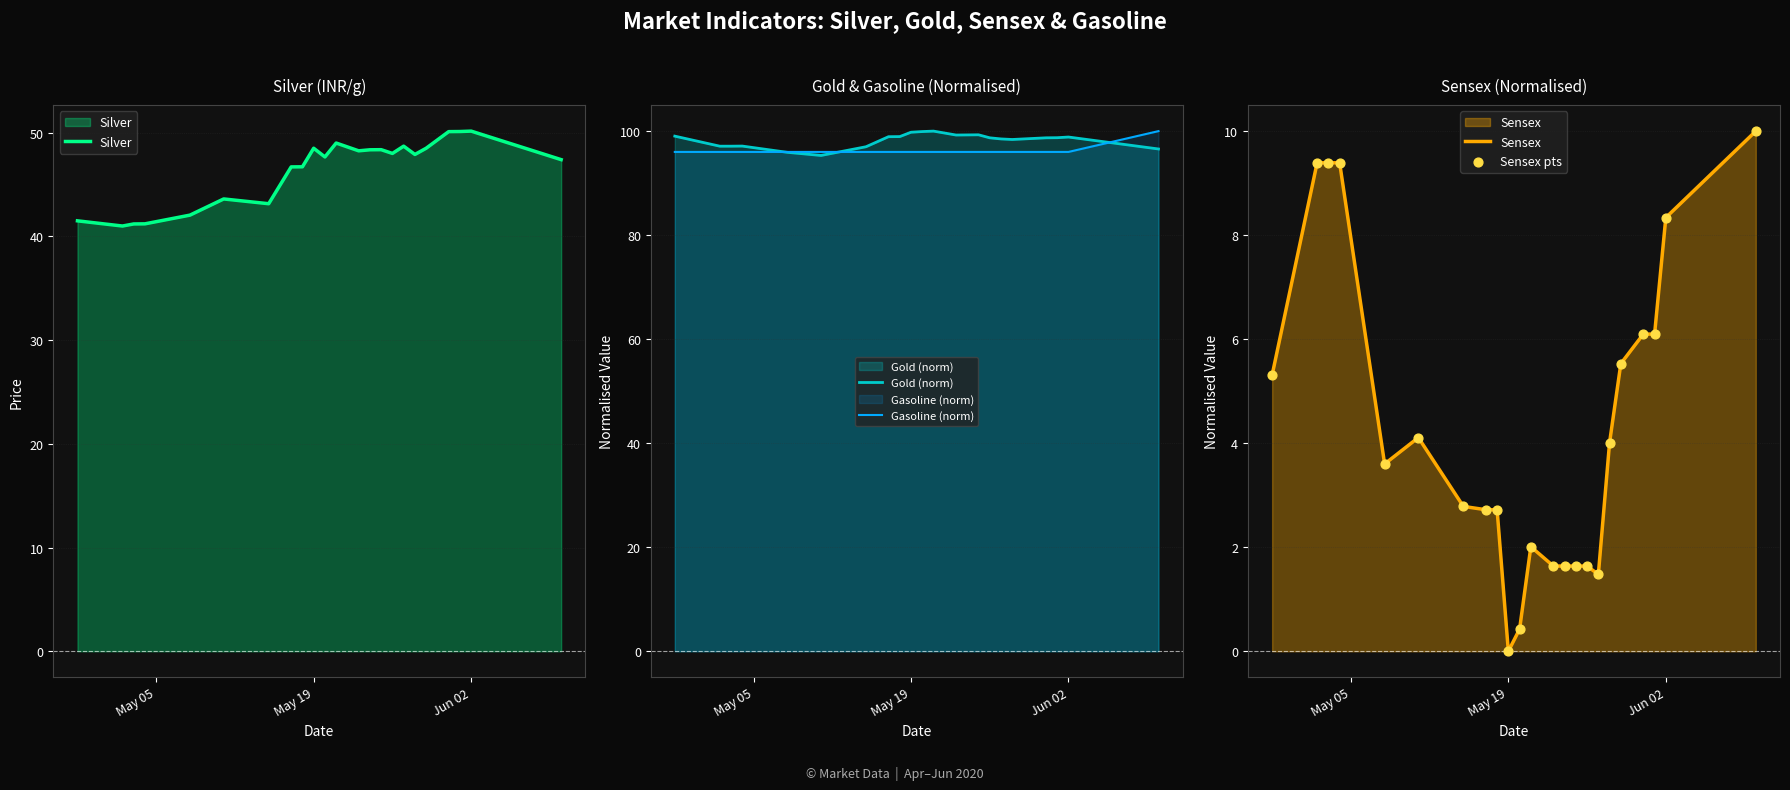

The value of Gold (norm) at May 19 is 99.8. True or false?

True